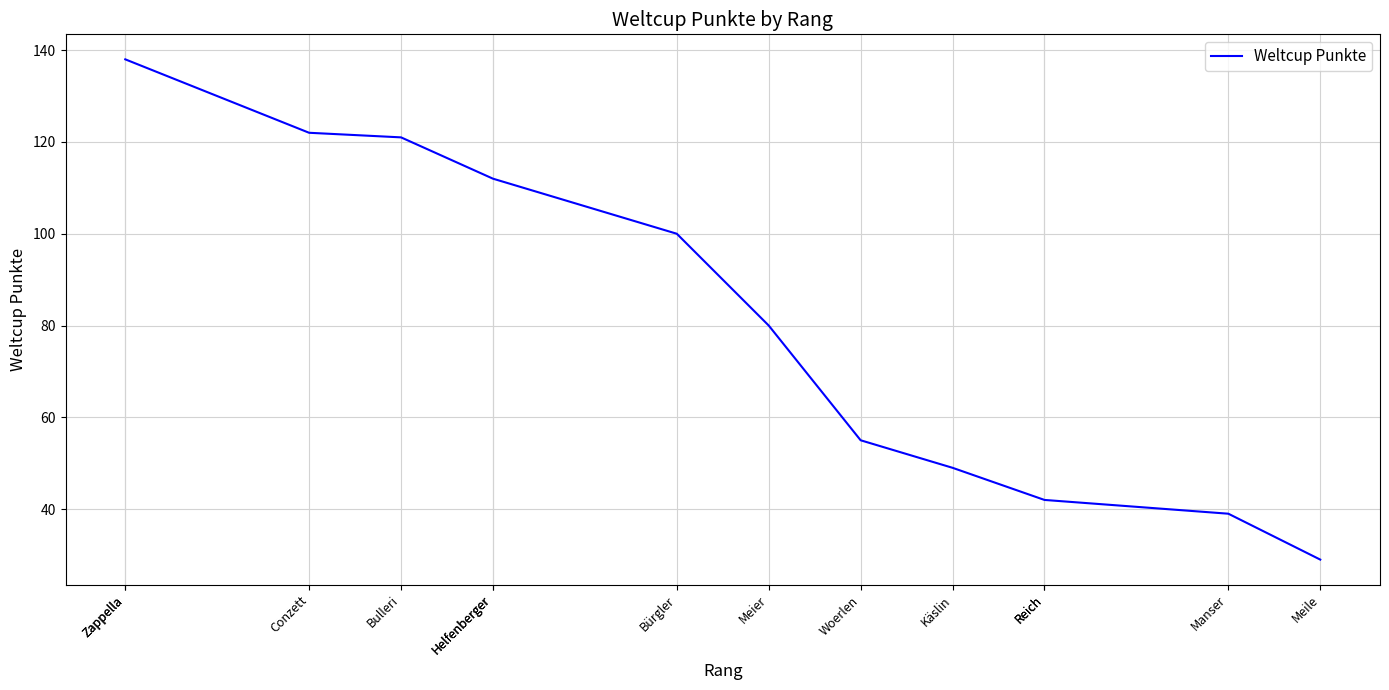

At which label is the value closest to 83?

Meier